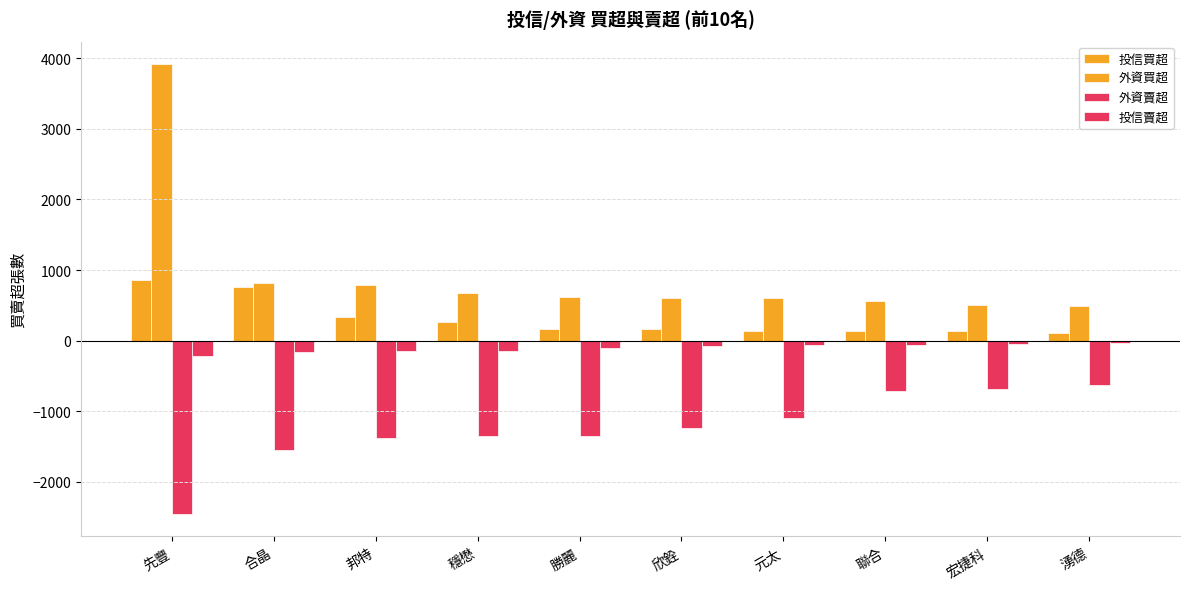

Reading left to right, extract all data points from this chart.

投信買超: 854	757	335	265	169	159	139	130	130	105
外資買超: 3917	817	782	679	618	603	602	566	507	495
外資賣超: -2453	-1543	-1380	-1356	-1344	-1244	-1096	-706	-685	-632
投信賣超: -213	-160	-148	-146	-100	-73	-62	-60	-45	-37